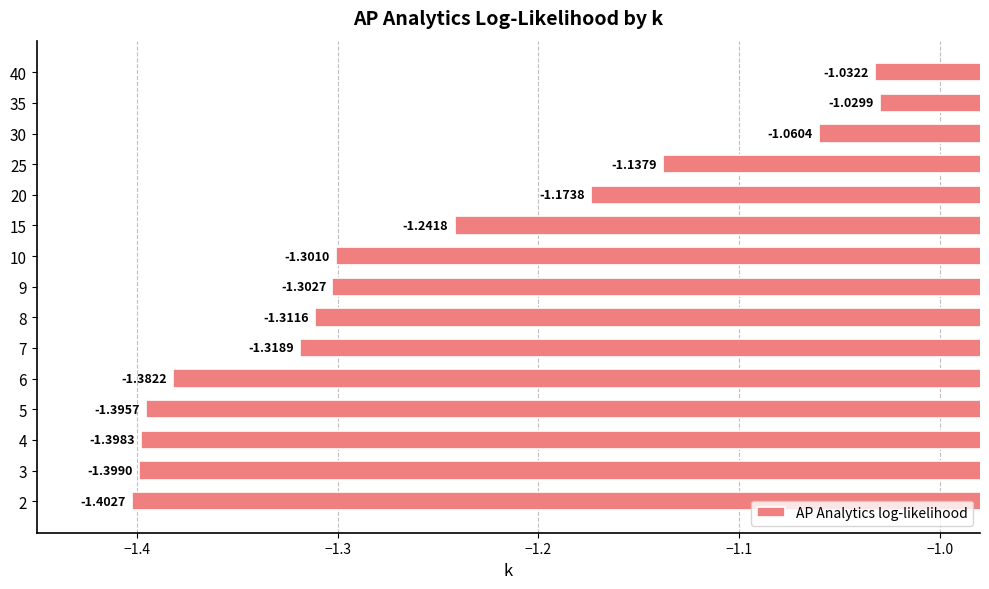

Which category has the lowest value across all series?

2